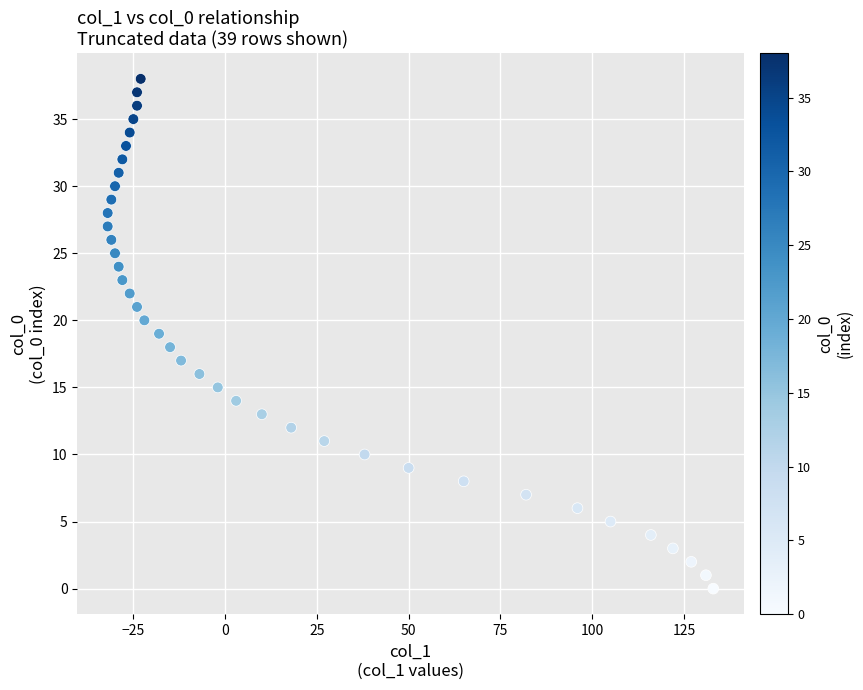

What is the range of Y values (max minus min)?

38